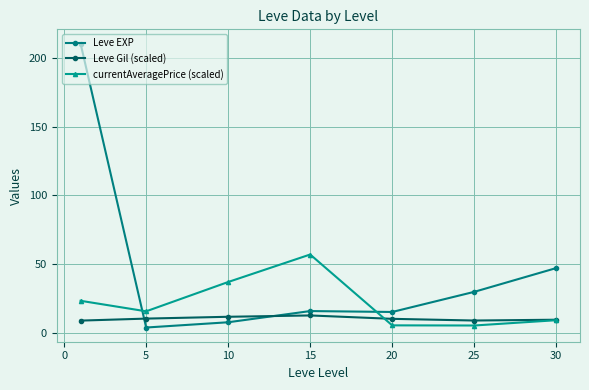

In Leve EXP, how many points are lower than both neighbors (excluding endpoints)?

2